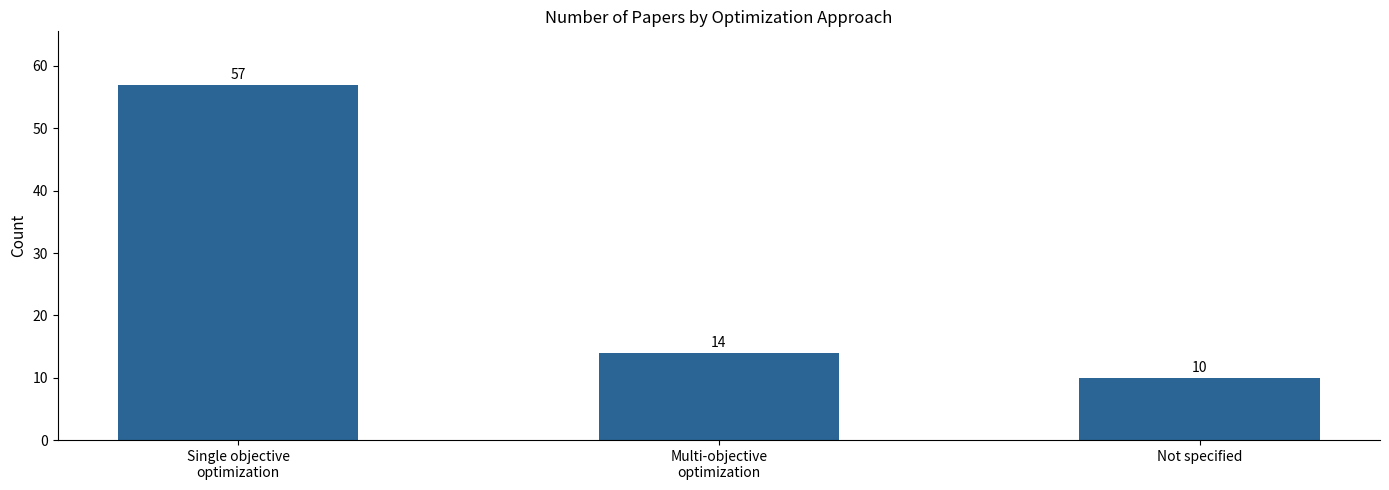

What is the label of the 1st bar from the left?

Single objective
optimization